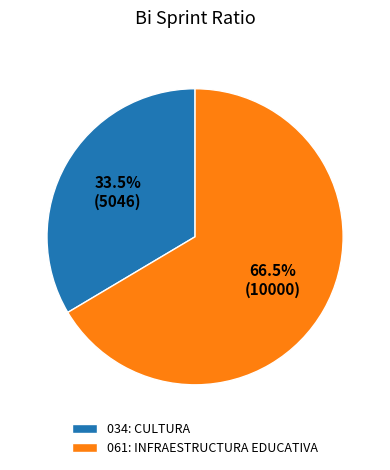

Is there any slice that represents more than half of the pie?

Yes